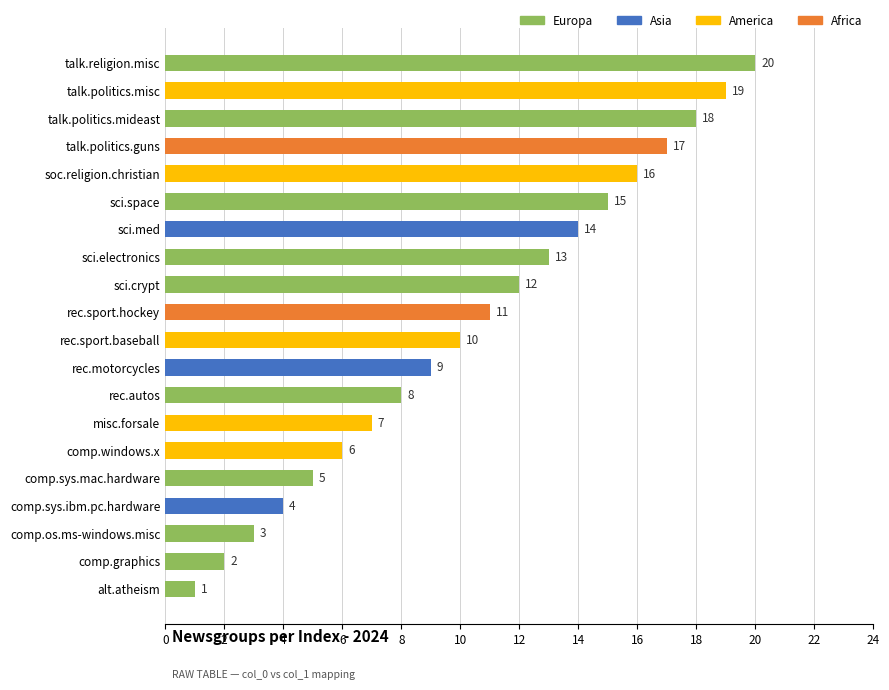

What is the sum of the values at sci.med and rec.motorcycles?

23